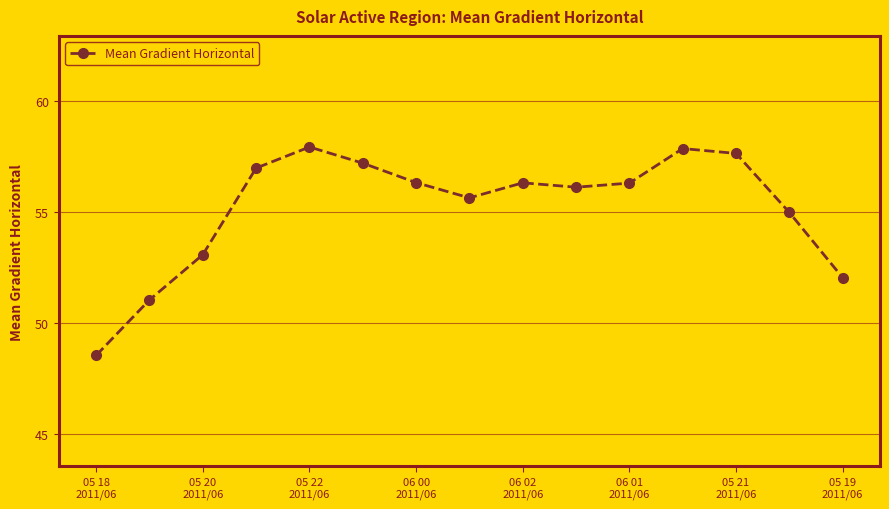

What is the value of the 1st point from the left?

48.6